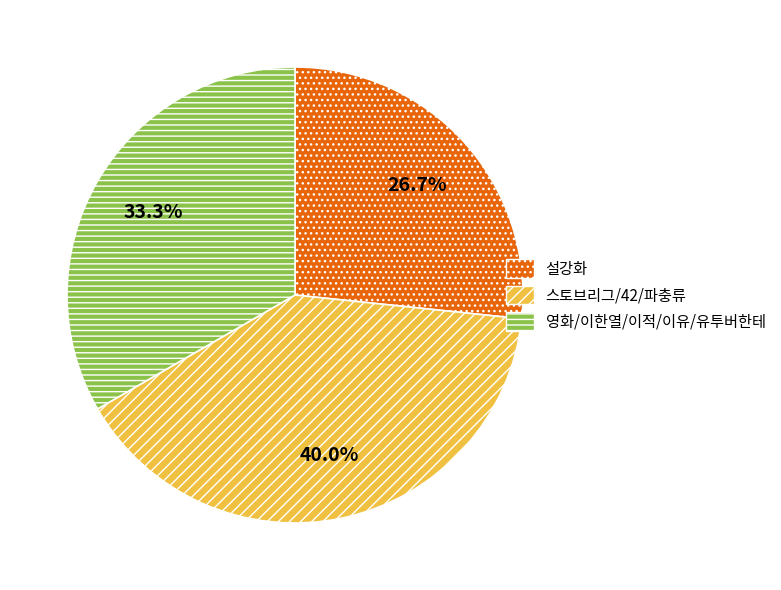

What is the largest slice in the pie chart?

스토브리그/42/파충류